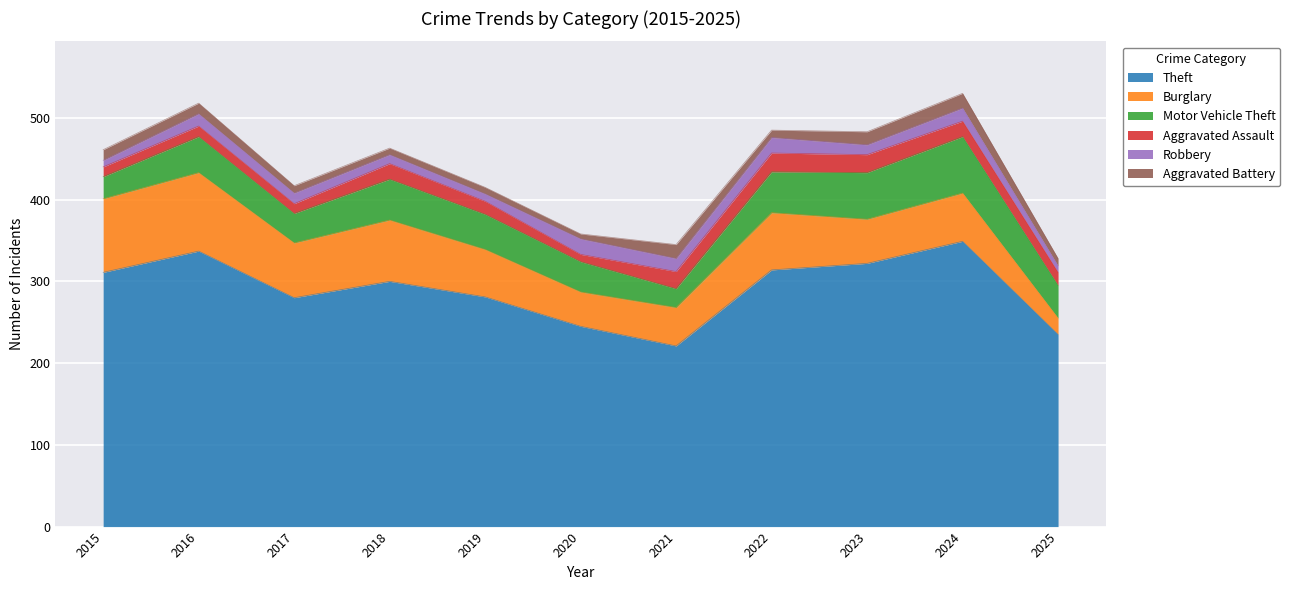

Which has a higher value, 2021 or 2024?

2024